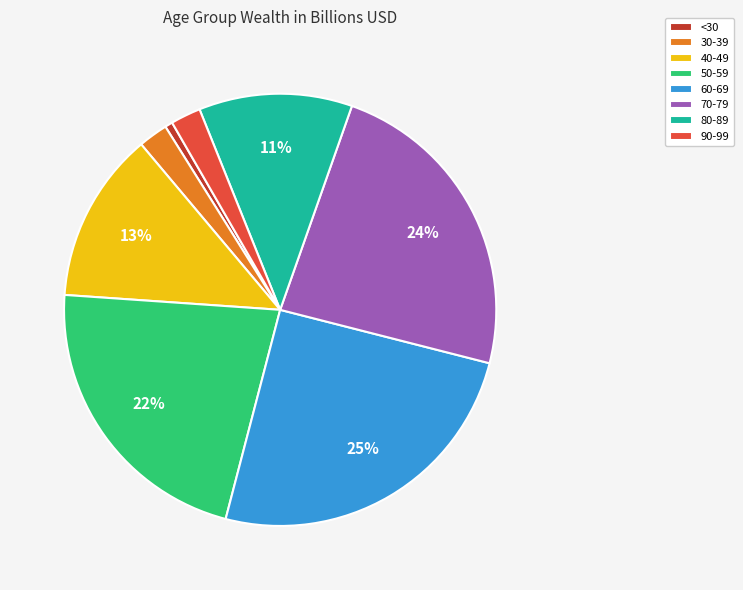

How many segments does this pie chart have?

8